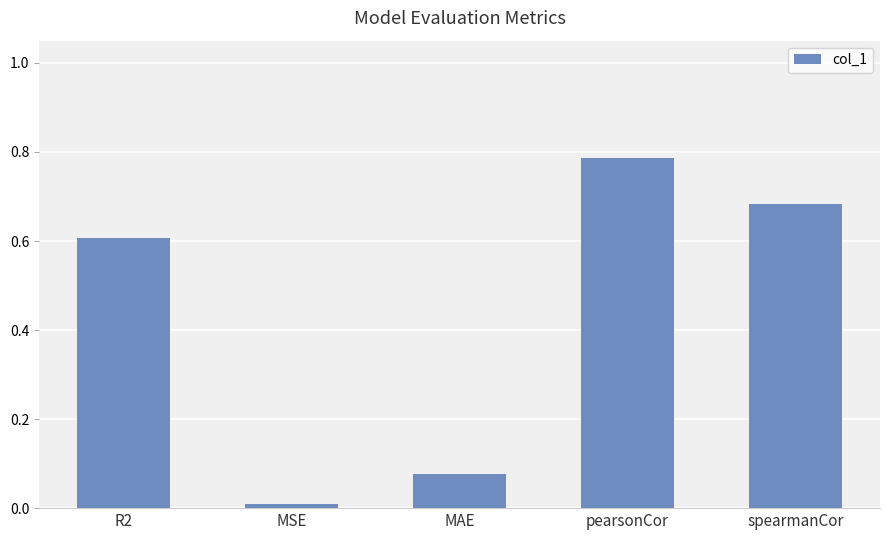

How many distinct data groups are displayed?

1